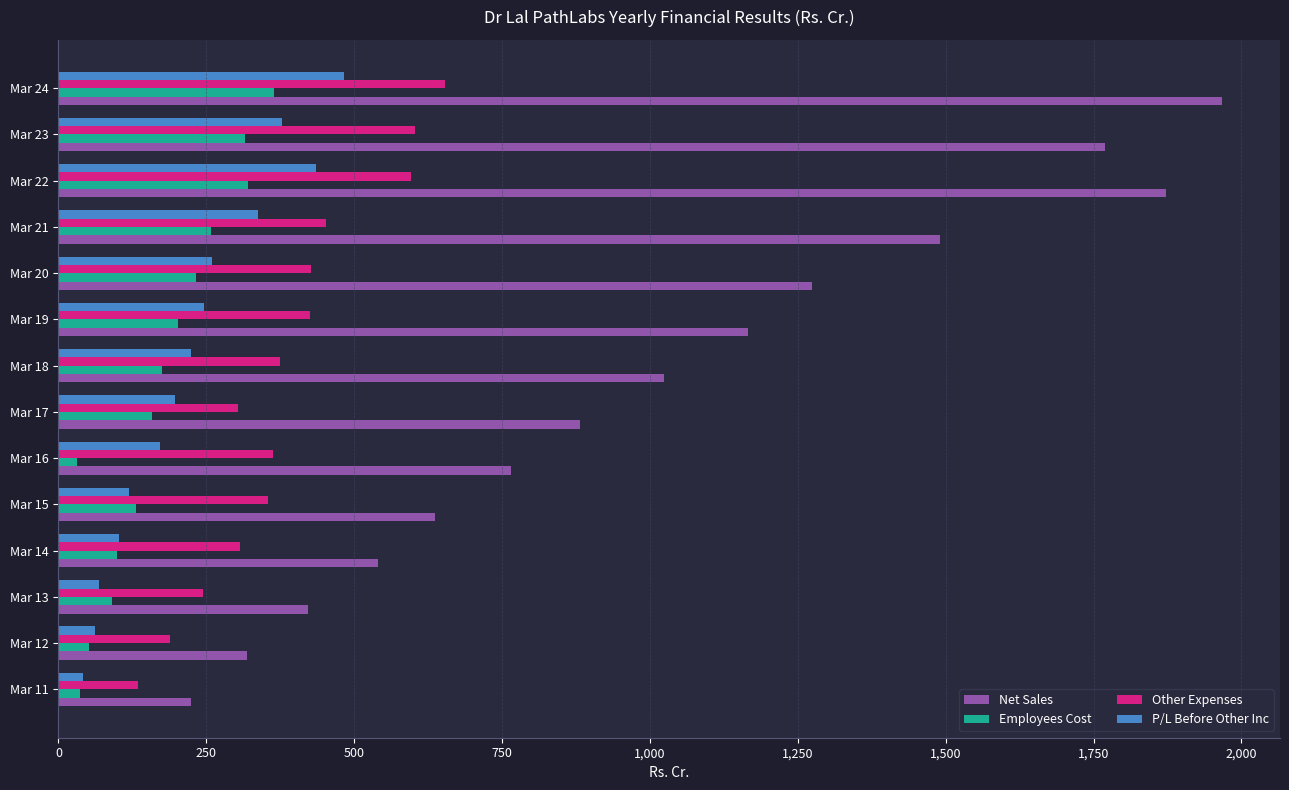

At which label is Net Sales closest to 1095?

Mar 19